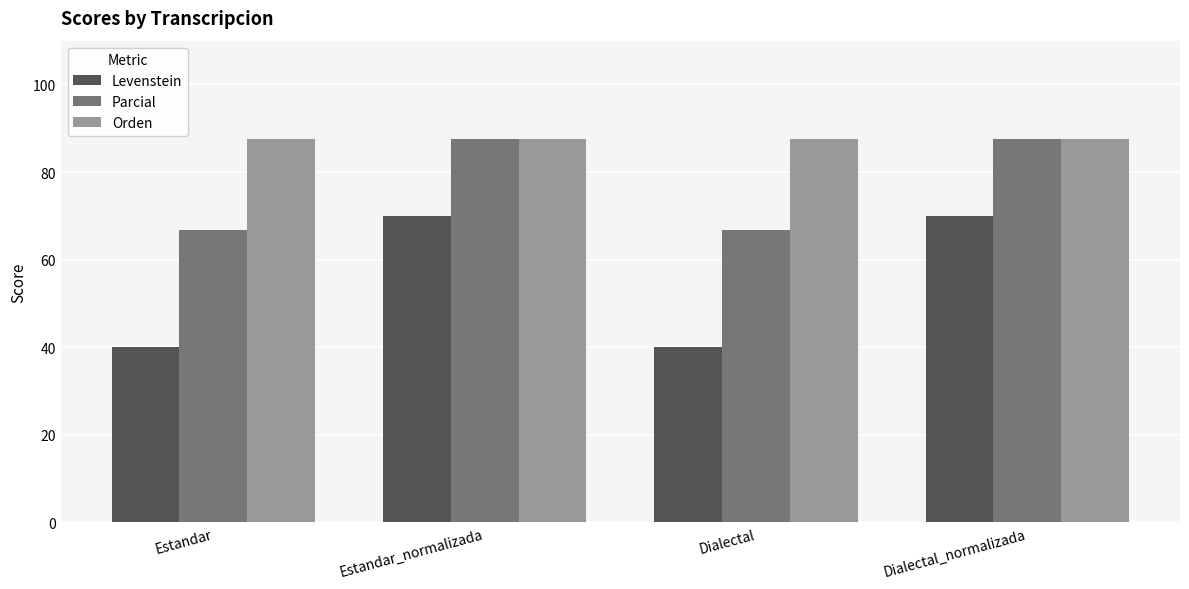

List the series in order of their overall mean, lowest first.

Levenstein, Parcial, Orden